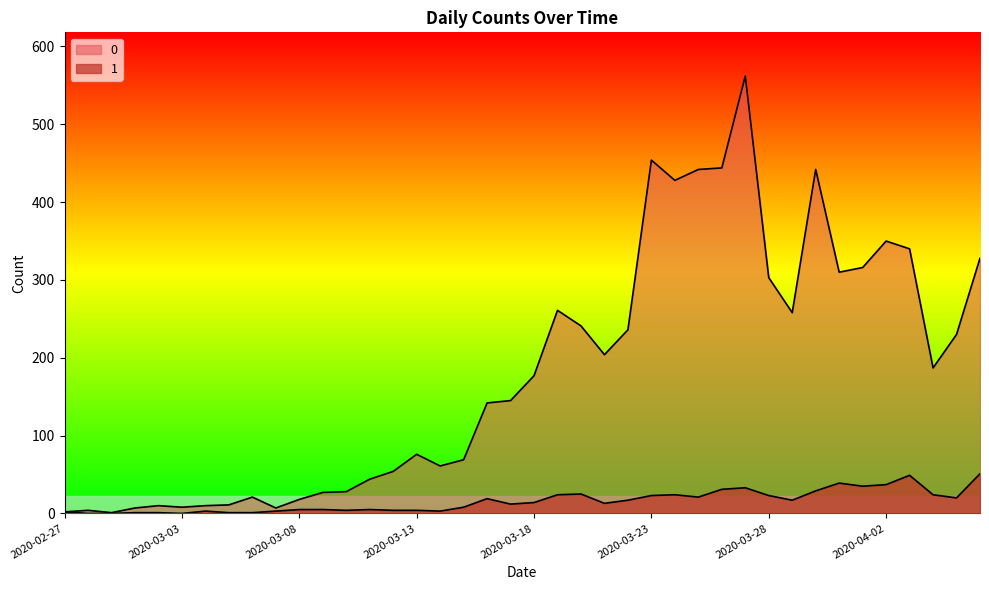

True or false: 1 and 0 cross at least once.

False